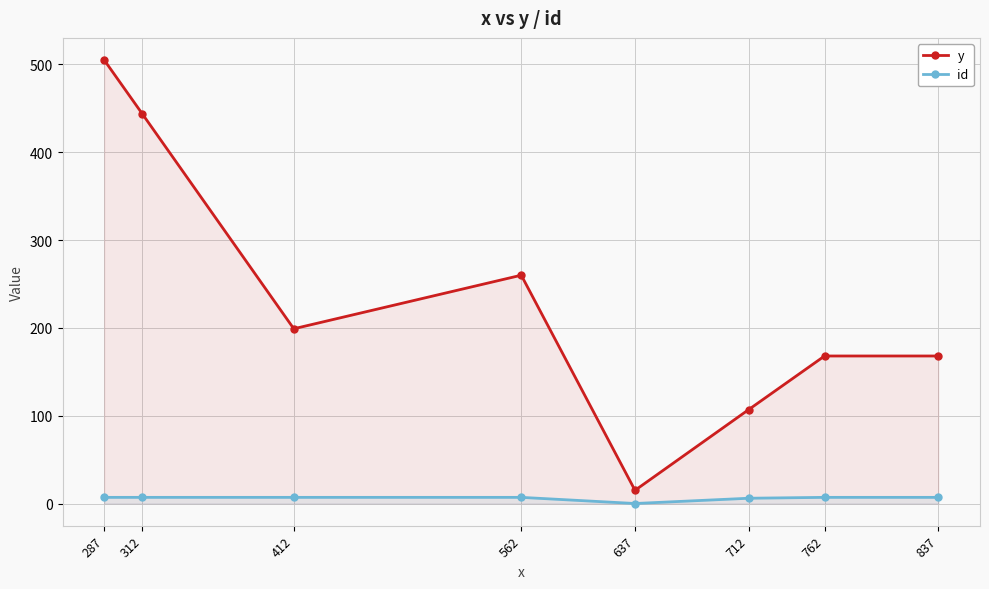

Read the id value at 837.

7